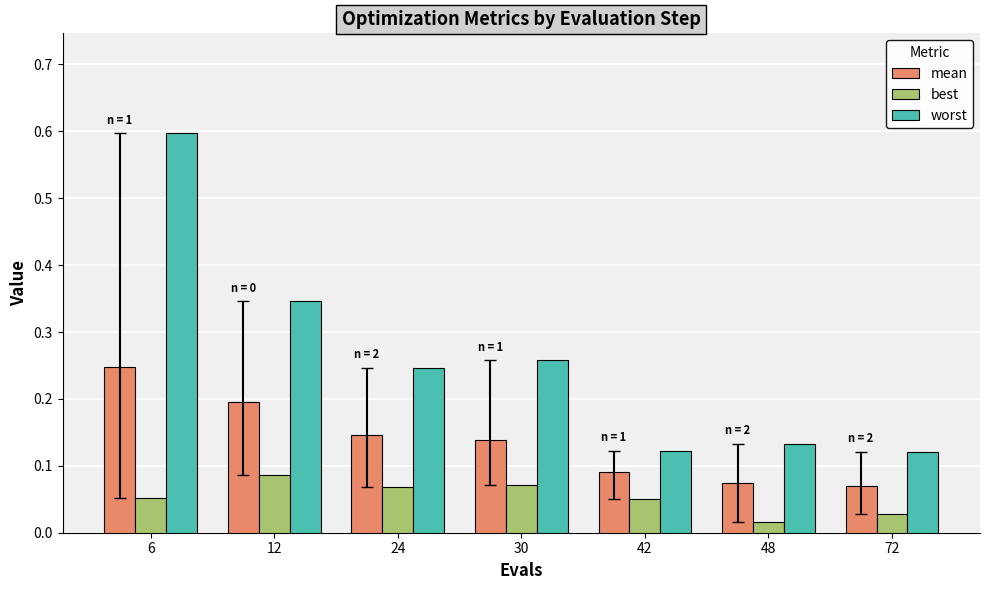

True or false: mean has a value of 0.2 at 6.

True